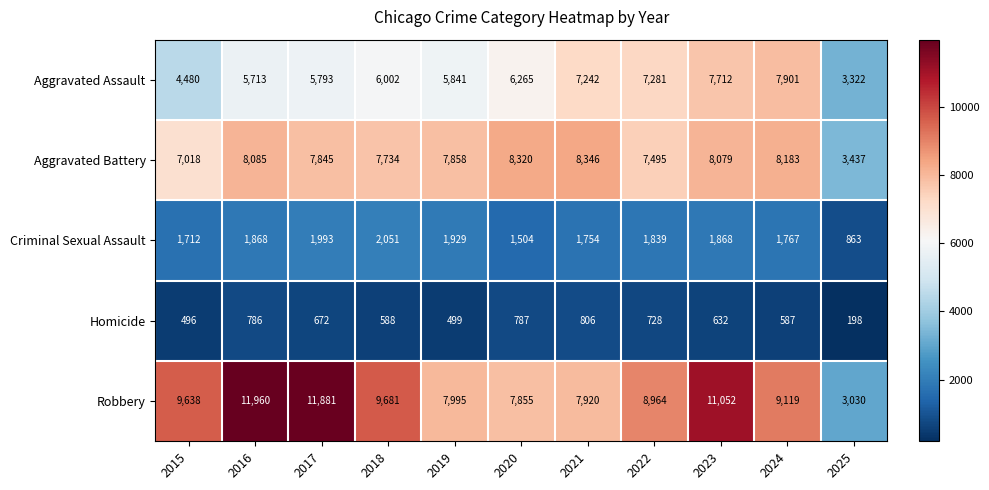

True or false: Aggravated Assault has a value of 10174 at 2017.

False